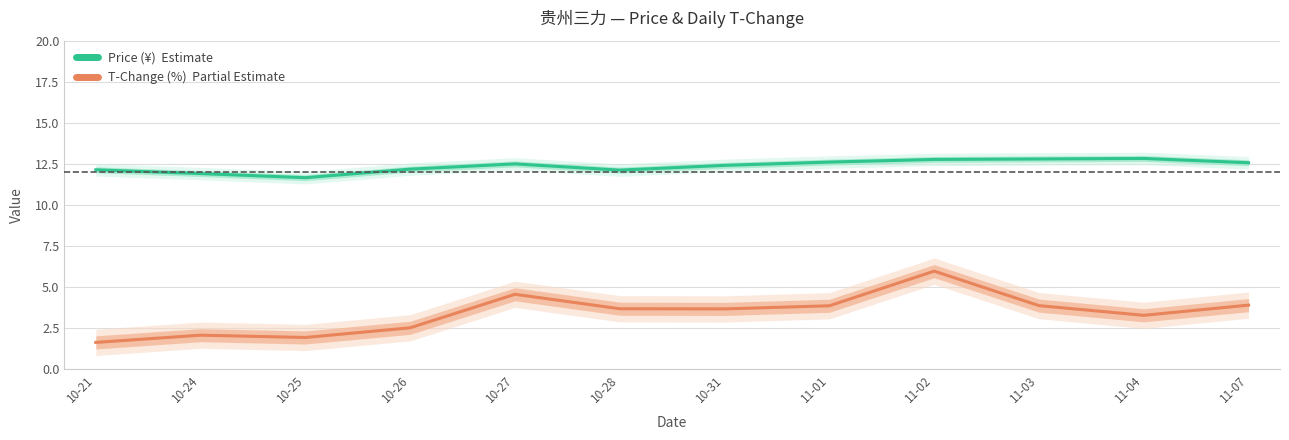

How many lines are shown in the chart?

2